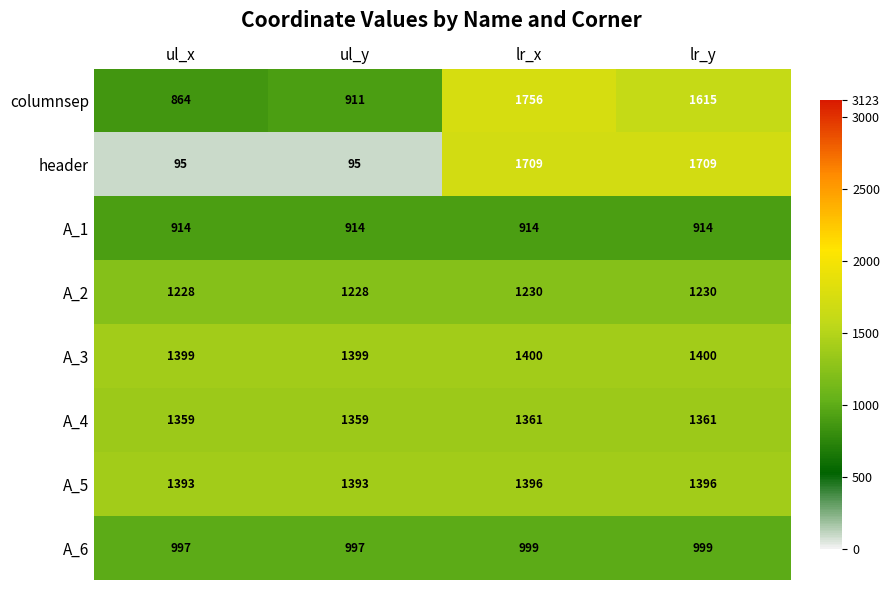

What is the lowest value of the A_2 series?

1228